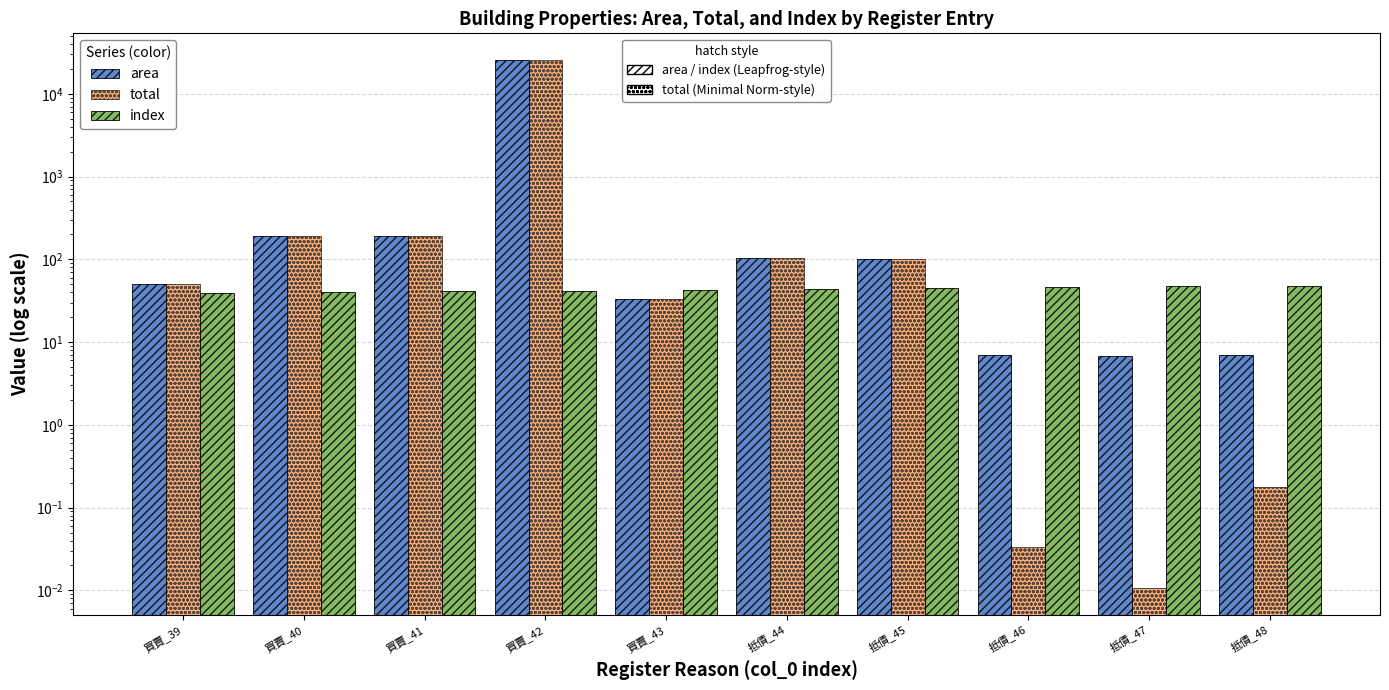

How many bars are there in total?

30